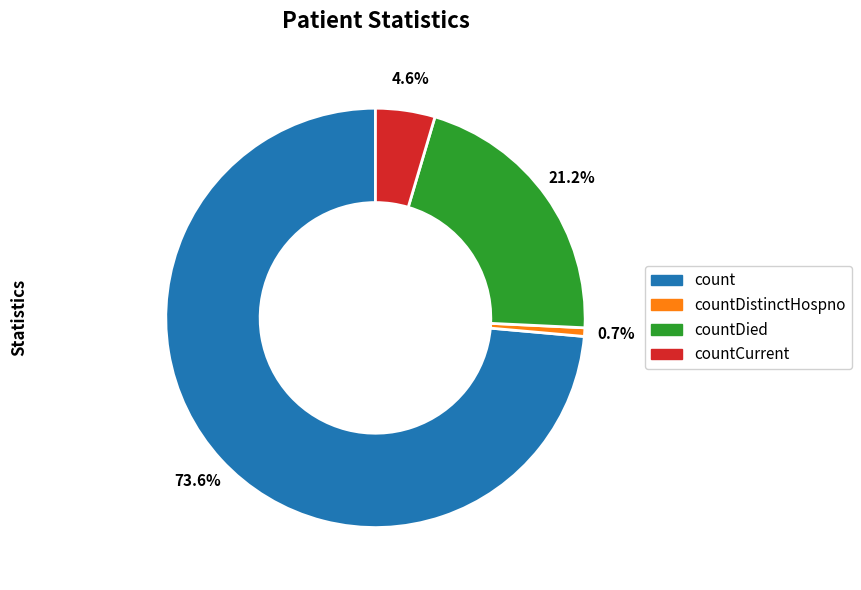

Does any single category account for the majority?

Yes